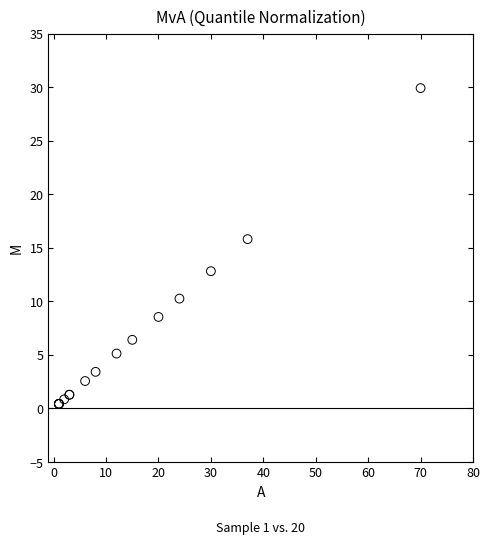

What Y value in the scatter plot is closest to 15?

15.8